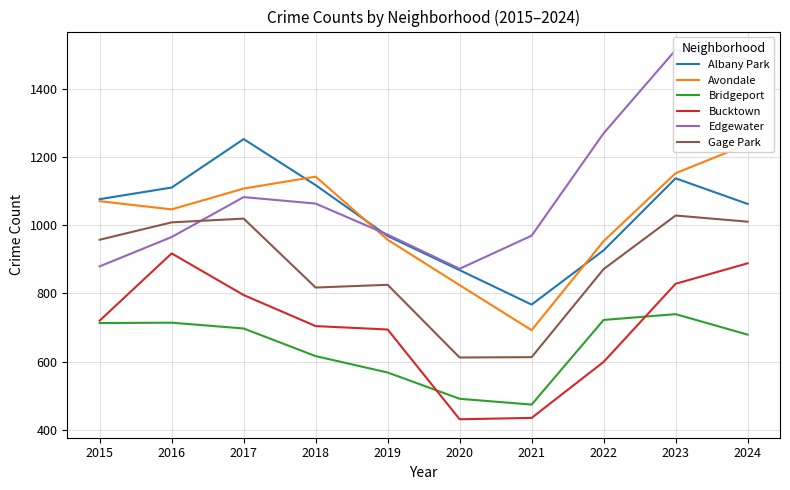

Reading right to left, what are all the values shown in this chart?

Albany Park: 2024=1062	2023=1137	2022=926	2021=767	2020=868	2019=968	2018=1117	2017=1252	2016=1110	2015=1076
Avondale: 2024=1237	2023=1152	2022=953	2021=692	2020=824	2019=957	2018=1142	2017=1107	2016=1046	2015=1070
Bridgeport: 2024=679	2023=739	2022=722	2021=474	2020=491	2019=568	2018=616	2017=697	2016=714	2015=713
Bucktown: 2024=888	2023=828	2022=599	2021=435	2020=431	2019=694	2018=704	2017=795	2016=917	2015=720
Edgewater: 2024=1487	2023=1513	2022=1269	2021=969	2020=872	2019=972	2018=1063	2017=1082	2016=965	2015=879
Gage Park: 2024=1010	2023=1028	2022=871	2021=613	2020=612	2019=825	2018=817	2017=1019	2016=1008	2015=957